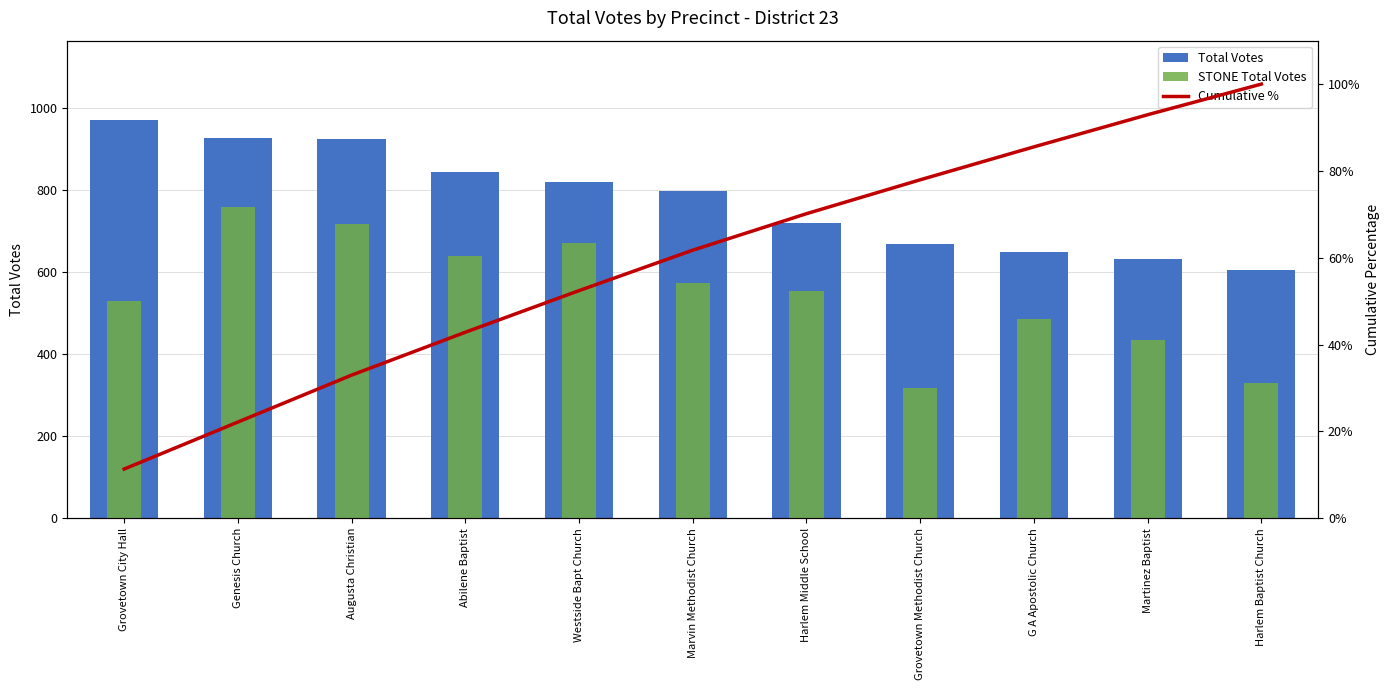

At which category does the chart reach its peak across all series?

Grovetown City Hall